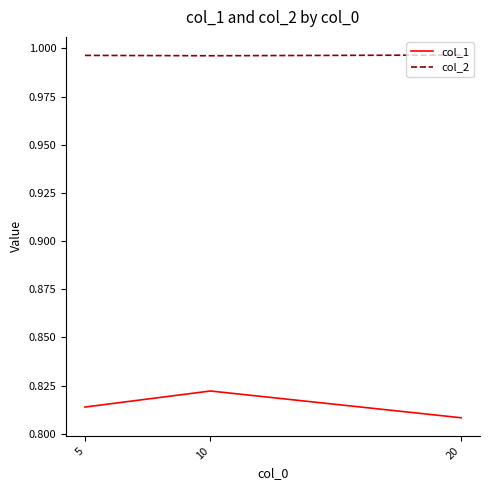

At which category does the chart reach its minimum across all series?

20